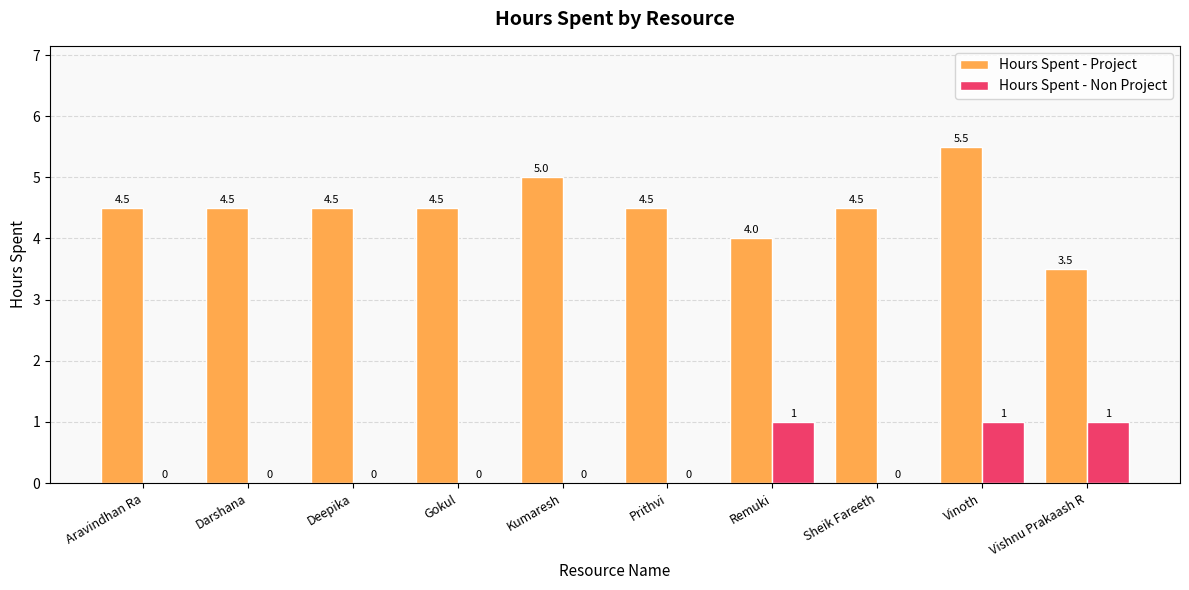

Between Gokul and Kumaresh, which series saw the biggest shift?

Hours Spent - Project